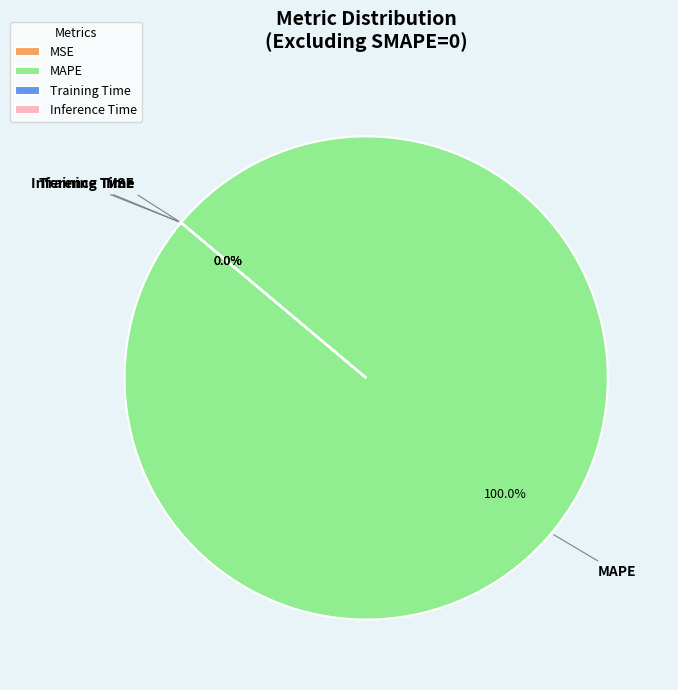

Which slice is the smallest?

Inference Time